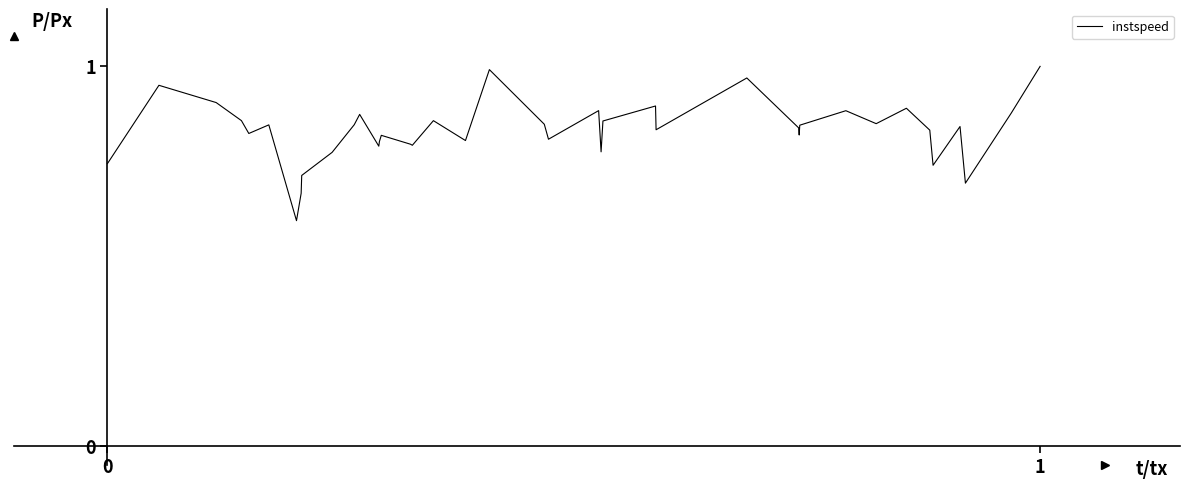

What is the minimum value shown in the chart?

0.6